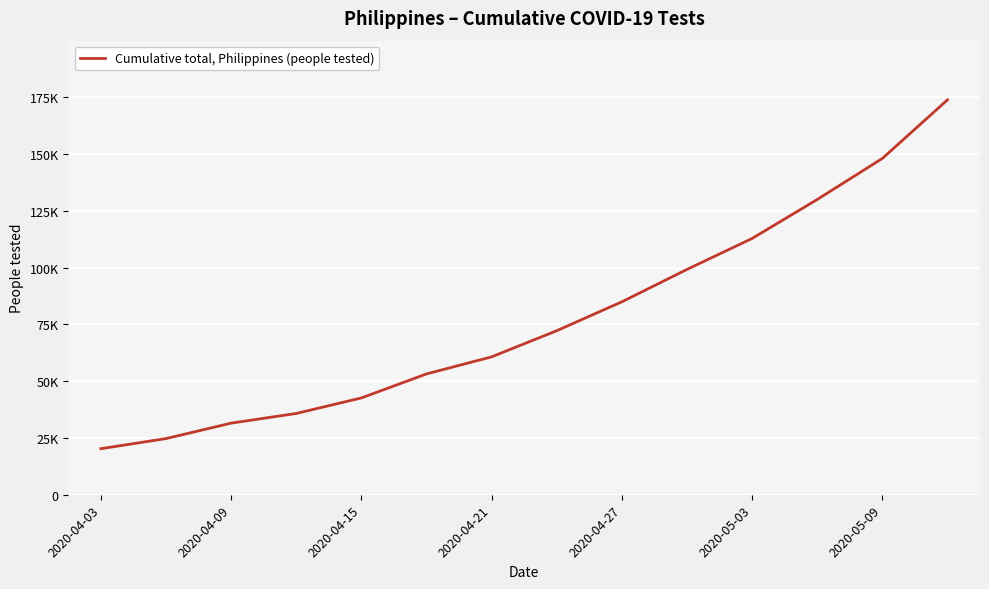

Is this an area chart (filled region under the line)?

No